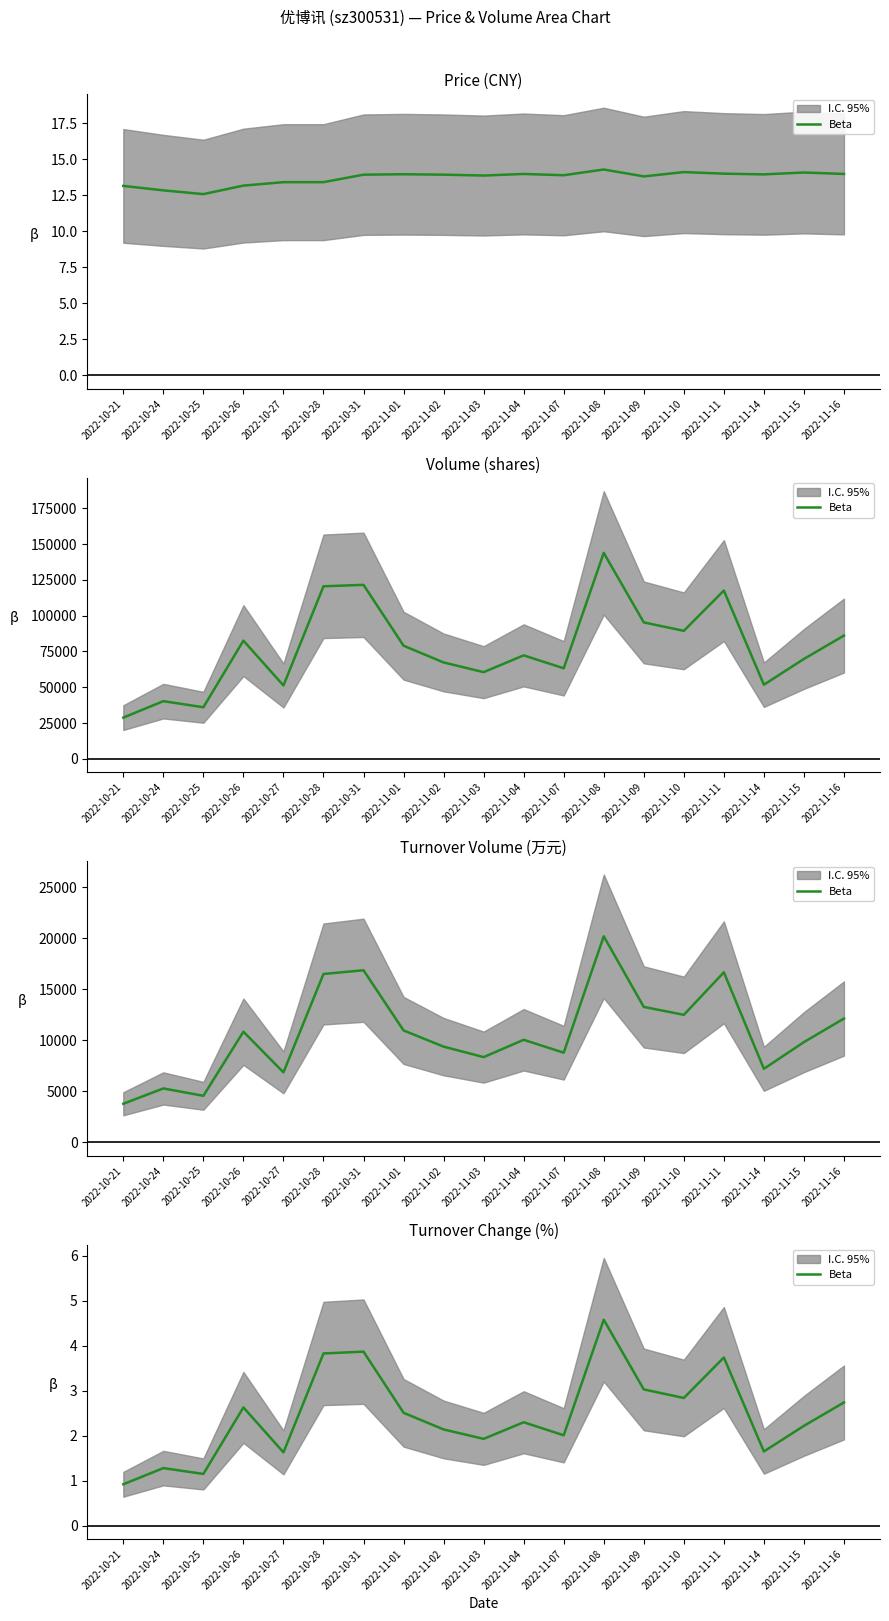

What is the ratio of the value at 2022-11-08 to the value at 2022-11-11?

1.2